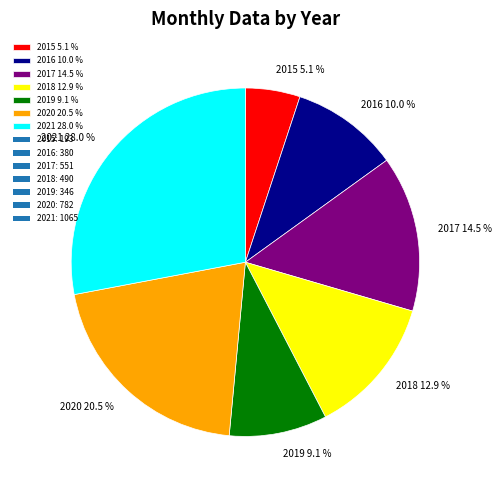

Rank the categories by value from highest to lowest.

2021, 2020, 2017, 2018, 2016, 2019, 2015